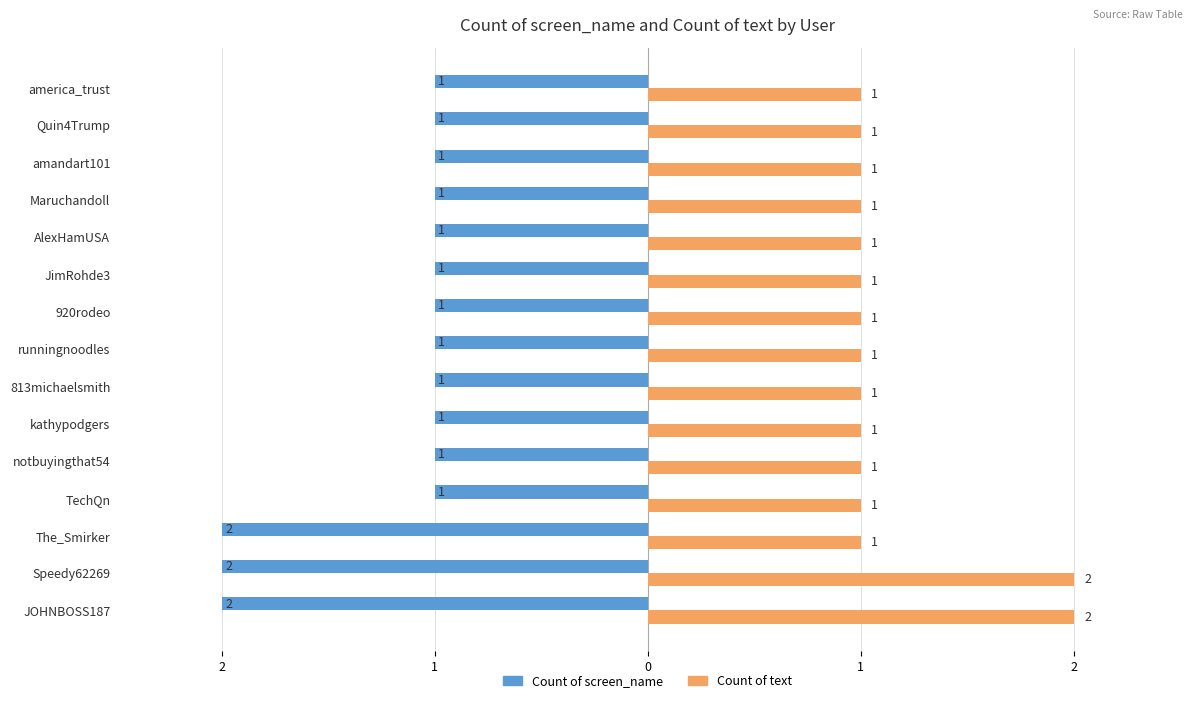

What are all the series names shown in the legend?

Count of screen_name, Count of text